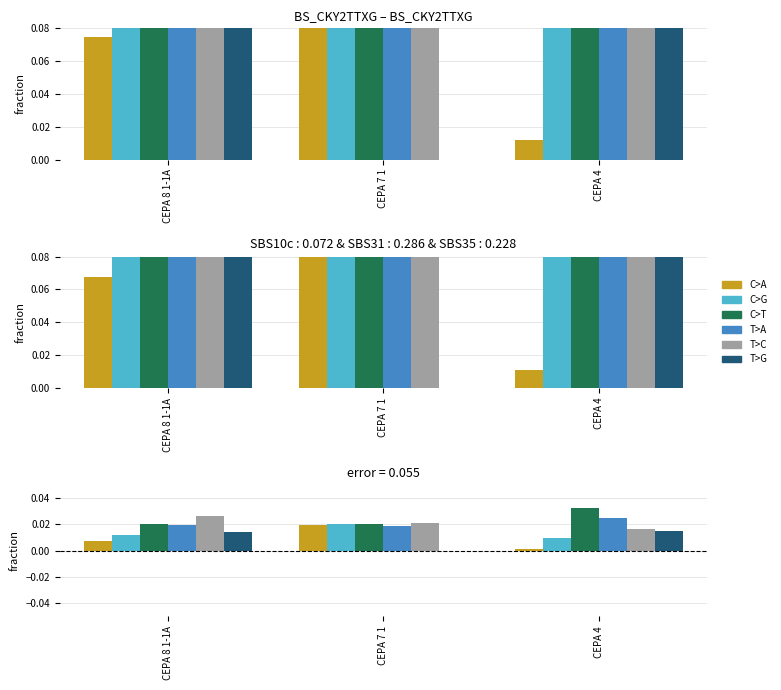

What is the total value across all series at CEPA 4?

0.1